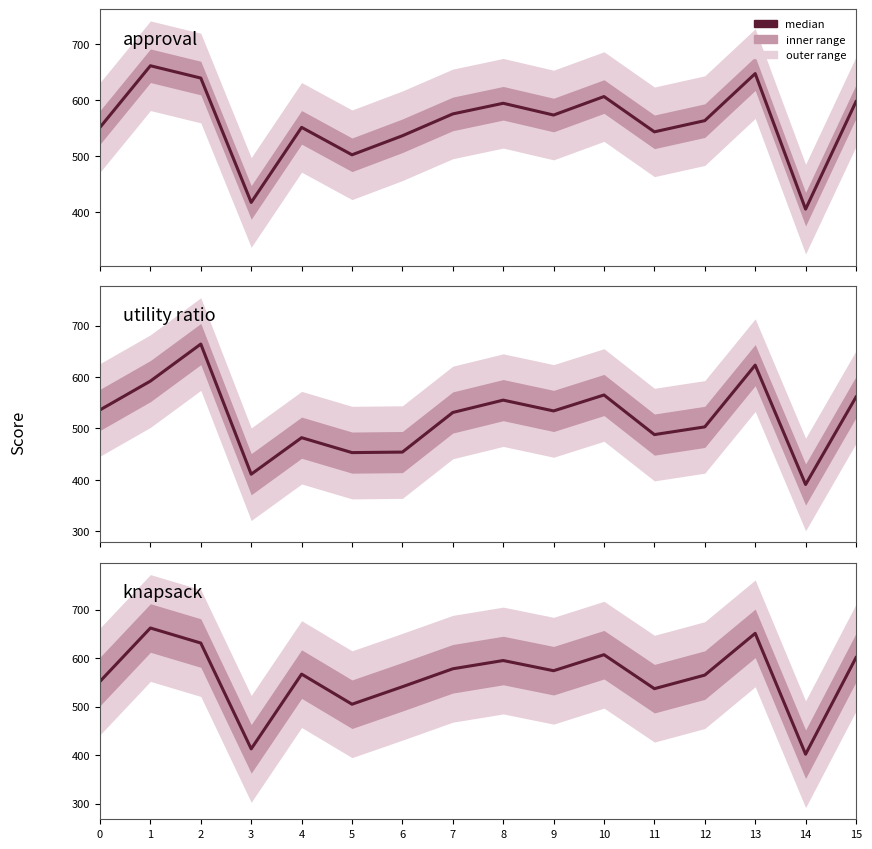

At which category does the chart reach its peak across all series?

2